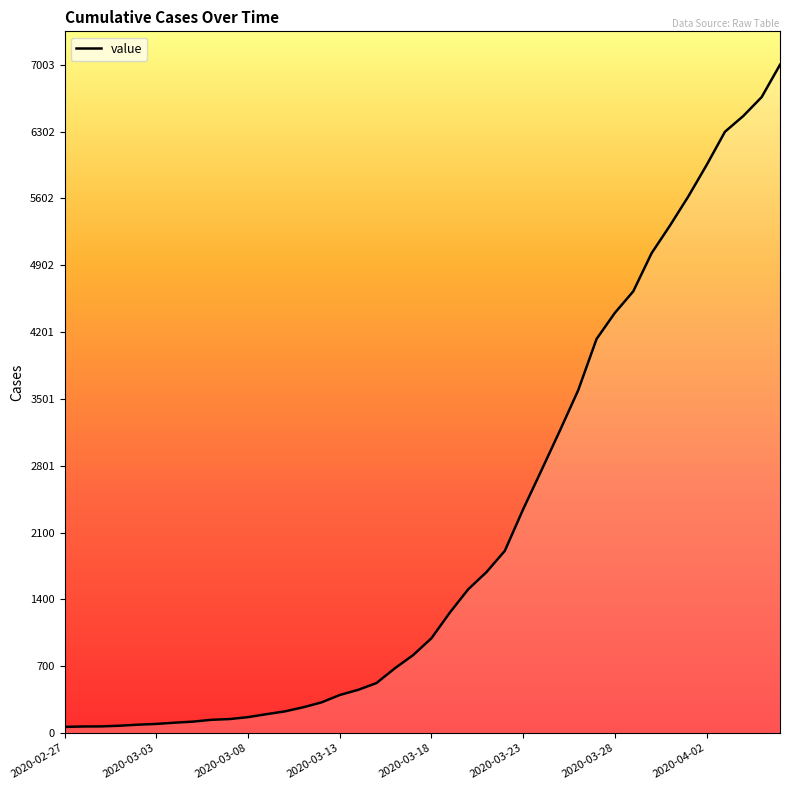

What is the maximum value shown in the chart?

7003